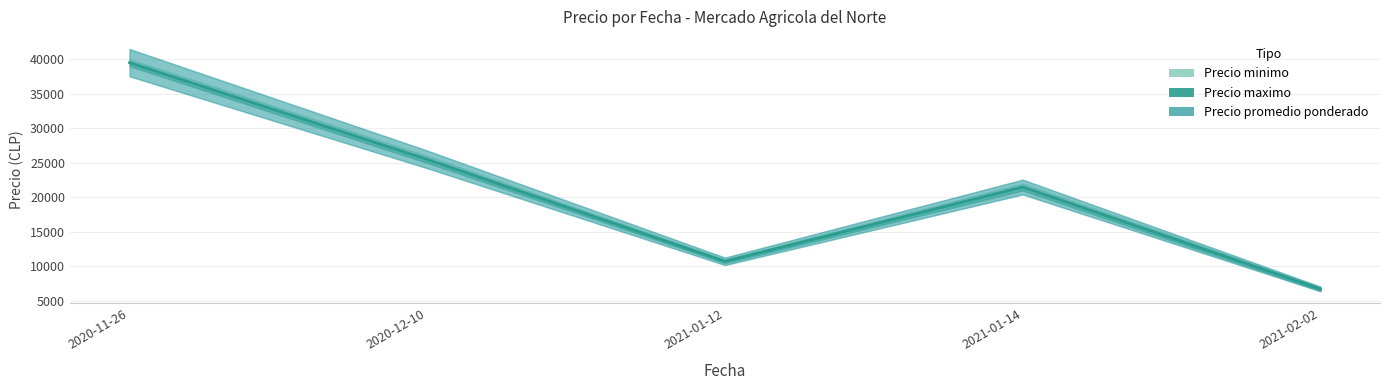

How many interior local peaks (higher than both neighbors) does the data have?

1